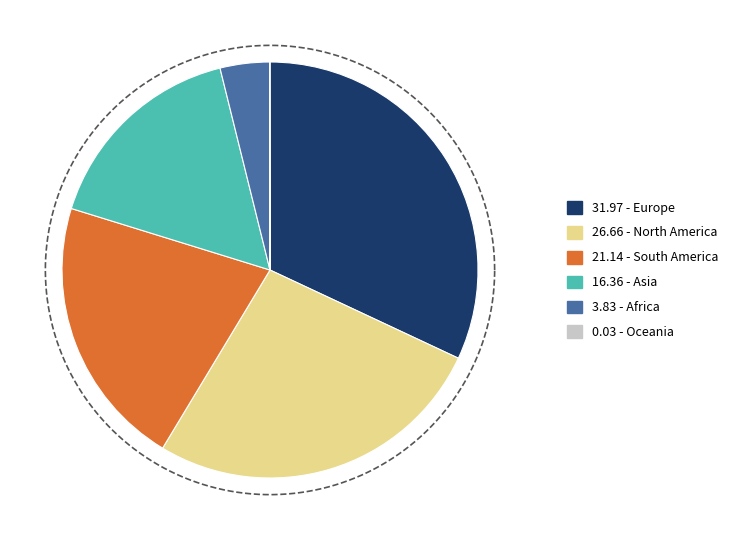

Which has a higher value, Africa or North America?

North America